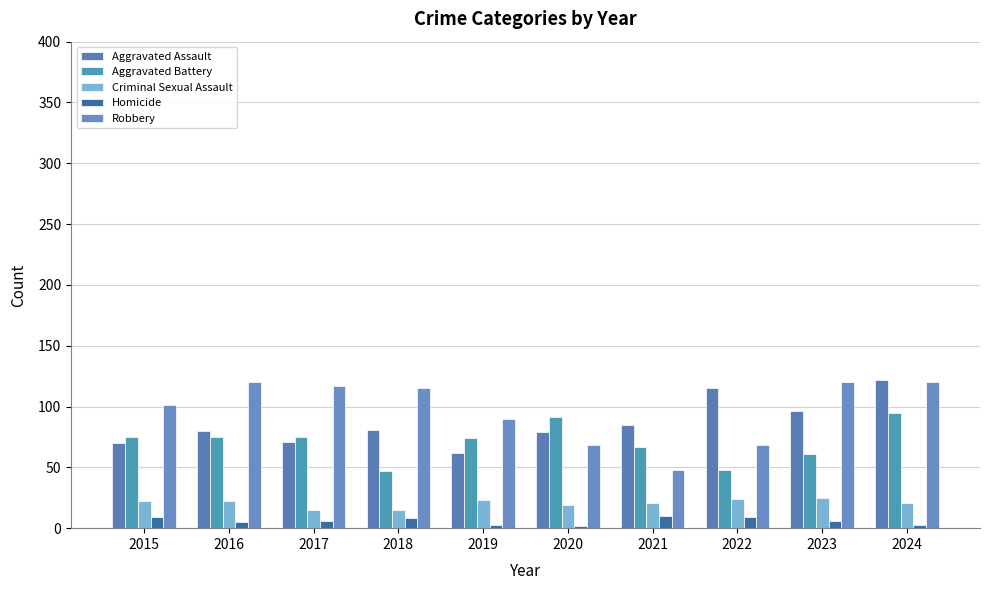

What is the smallest value displayed?

2